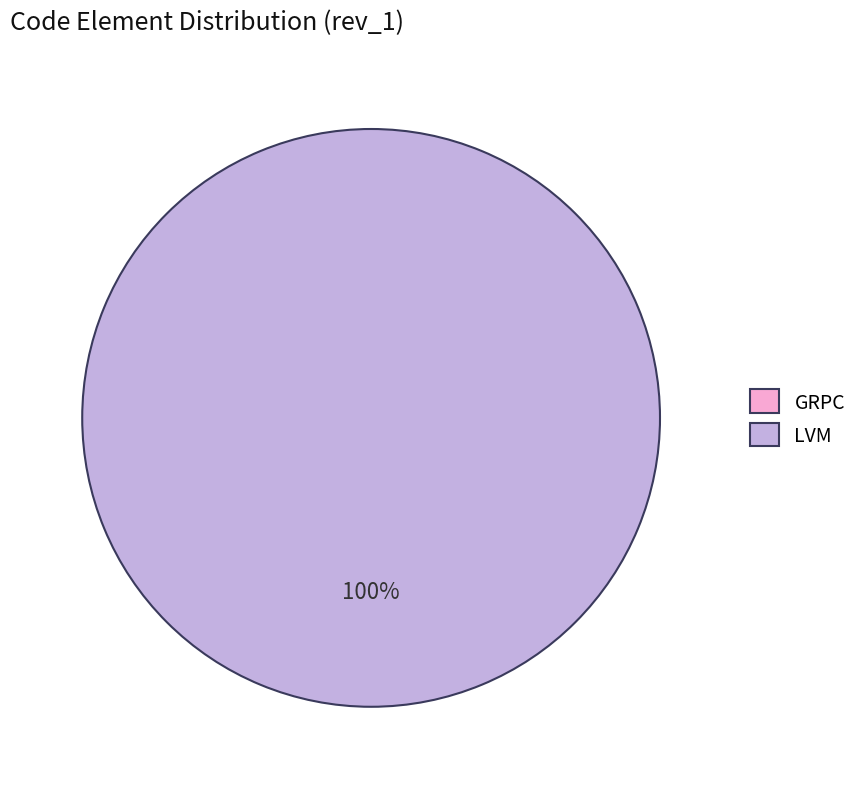

To the nearest percent, what is the difference between the LVM and GRPC slice percentages?

100%